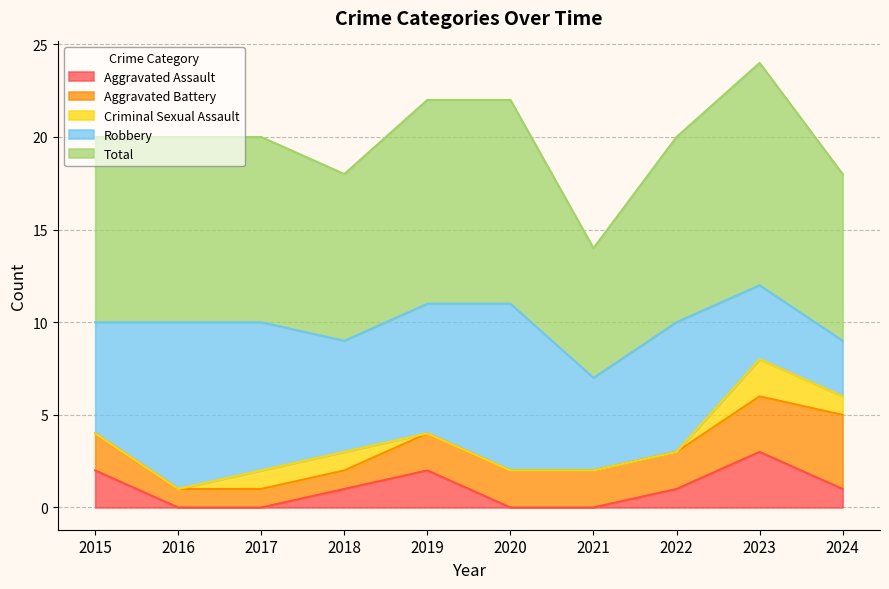

Which series changed the most between 2016 and 2024?

Robbery